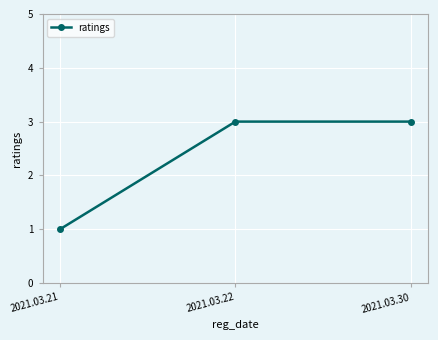

What is the value of the 2nd point from the left?

3